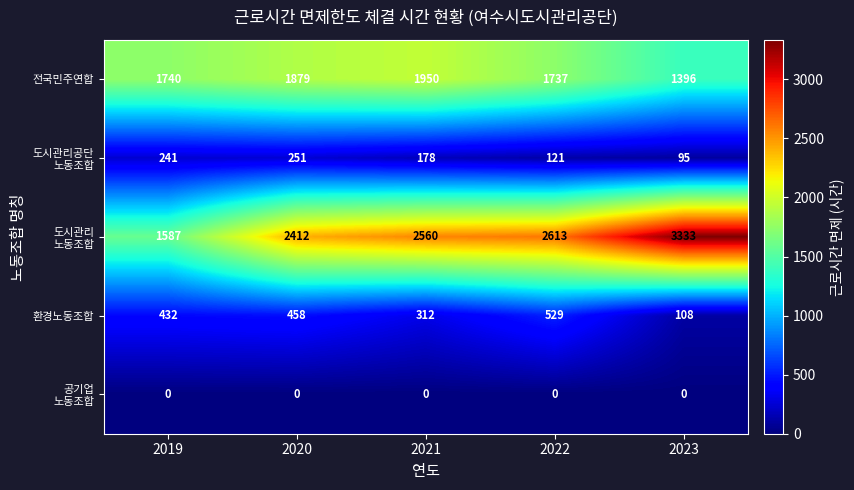

The value of 환경노동조합 at 2020 is 458. True or false?

True